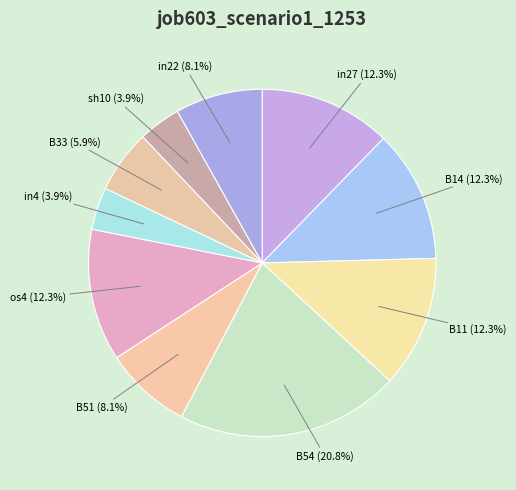

Do B51 and in4 together represent more than half of the pie?

No